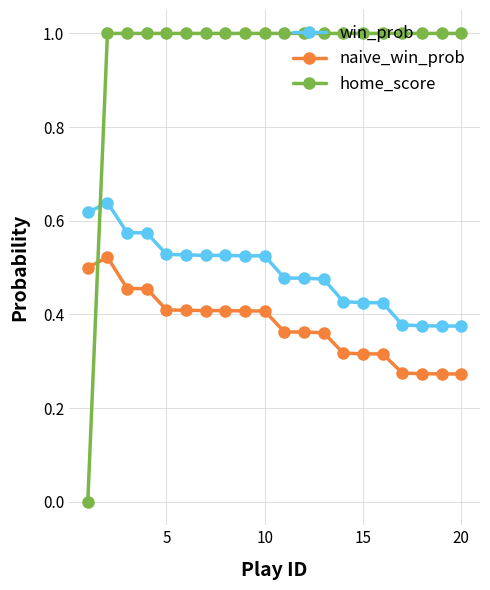

Which series has the widest spread of values?

home_score